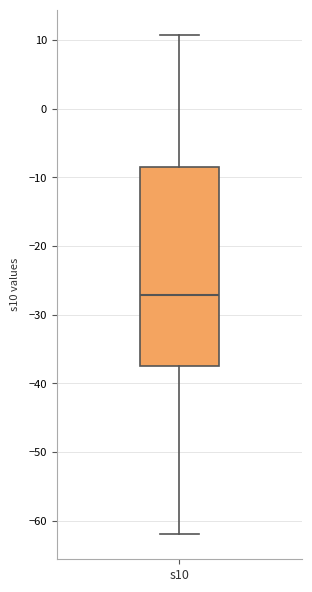

Where is the upper edge of the box for s10 on the y-axis? The values are not printed on the chart, so give them approximately, as read against the axis.

-9